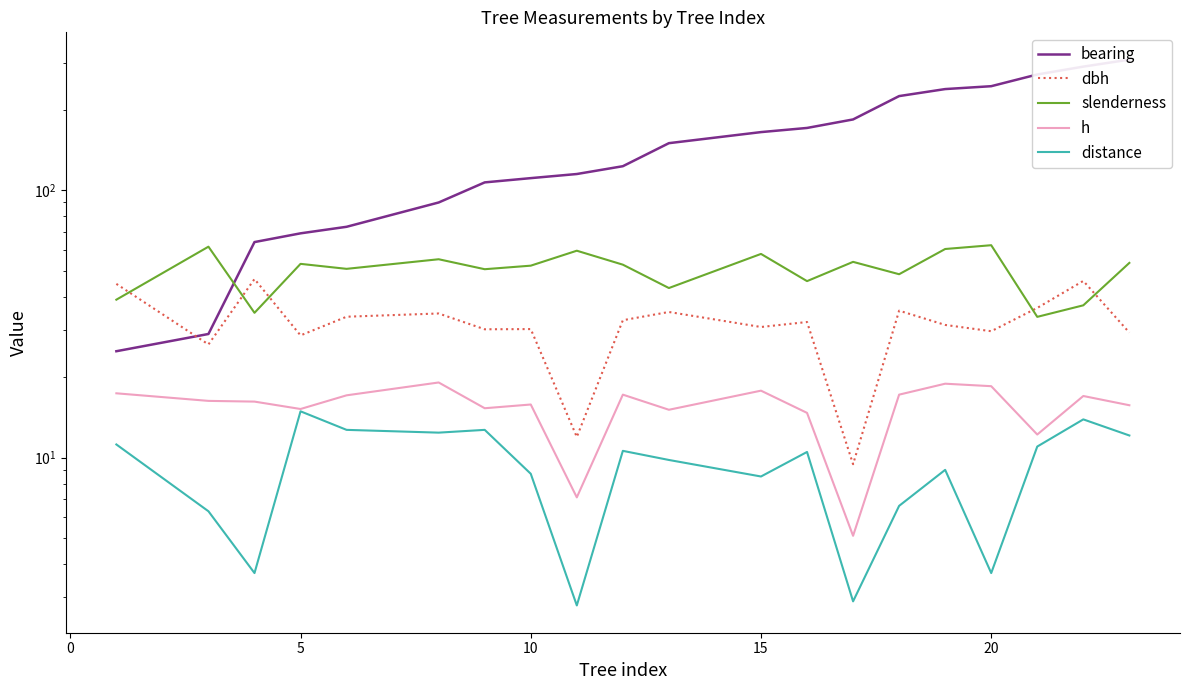

What is the sum of all h values?

308.9